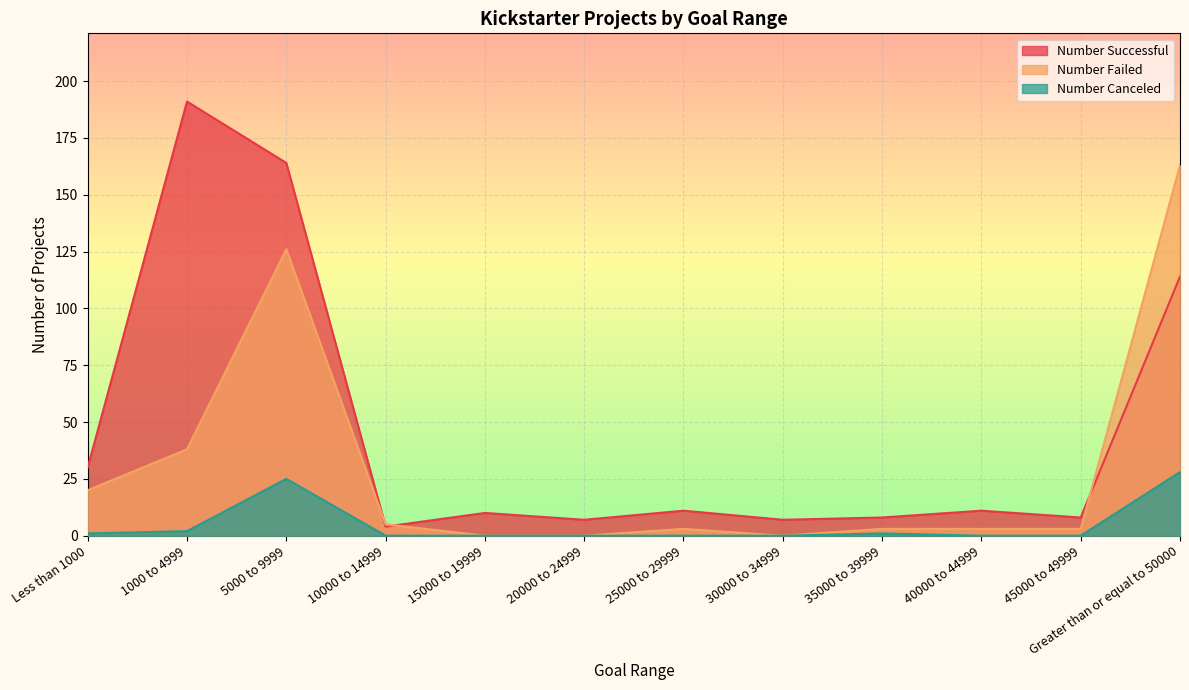

Rank the categories by Number Failed value from highest to lowest.

Greater than or equal to 50000, 5000 to 9999, 1000 to 4999, Less than 1000, 10000 to 14999, 25000 to 29999, 35000 to 39999, 40000 to 44999, 45000 to 49999, 15000 to 19999, 20000 to 24999, 30000 to 34999